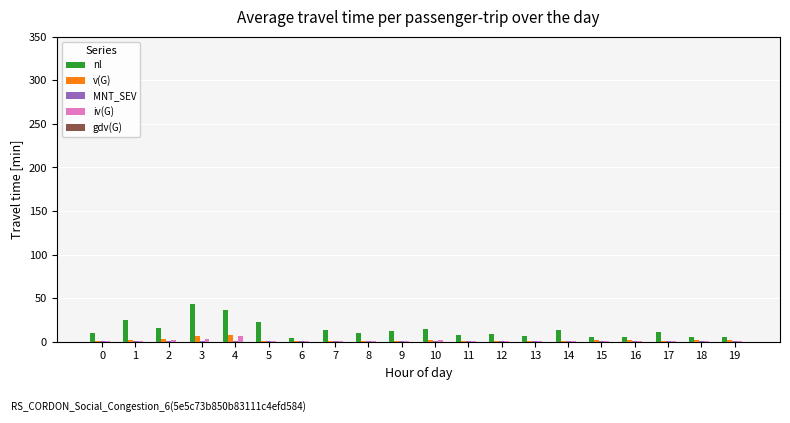

What is the sum of all nl values?

274.0